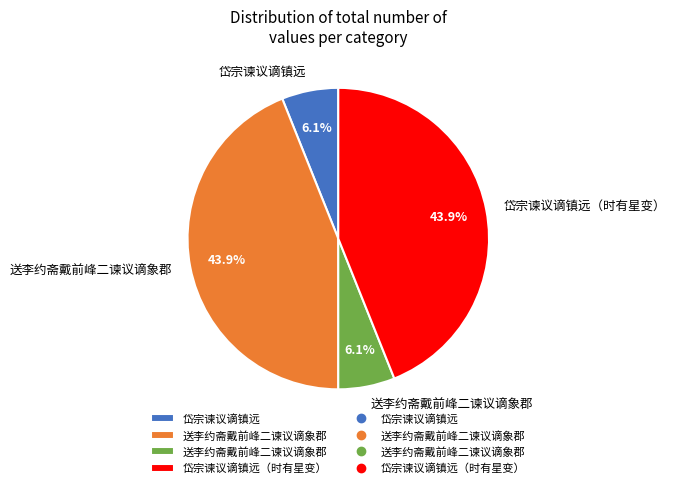

Is there any slice that represents more than half of the pie?

No